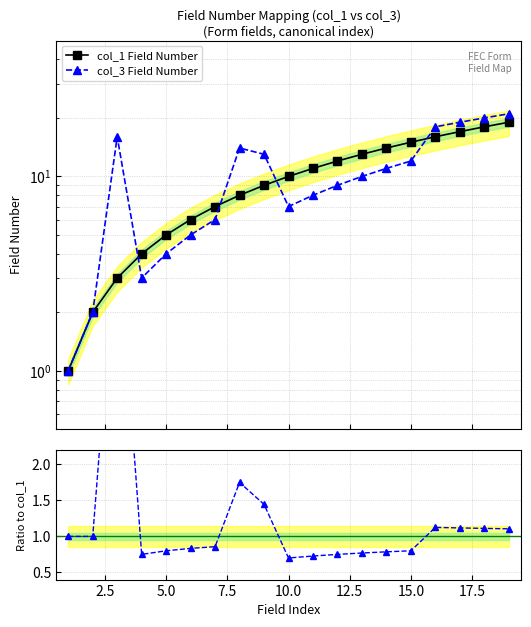

What is the lowest value of the col_3 Field Number series?

1.0